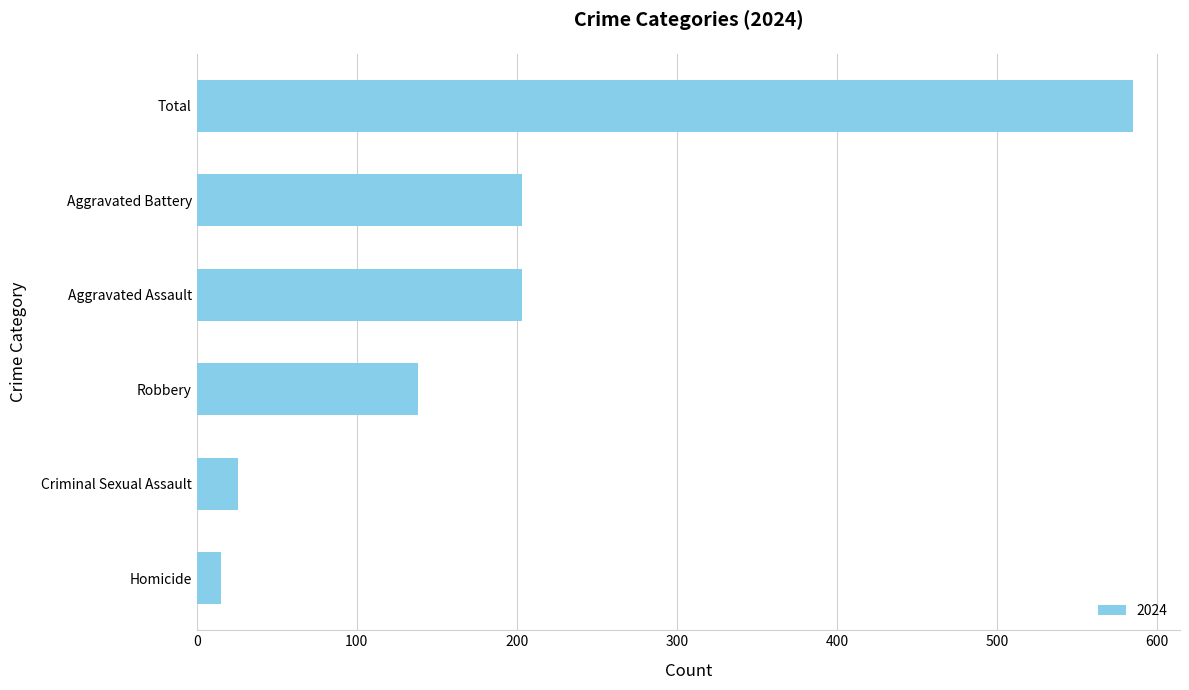

How many bars are there in total?

6